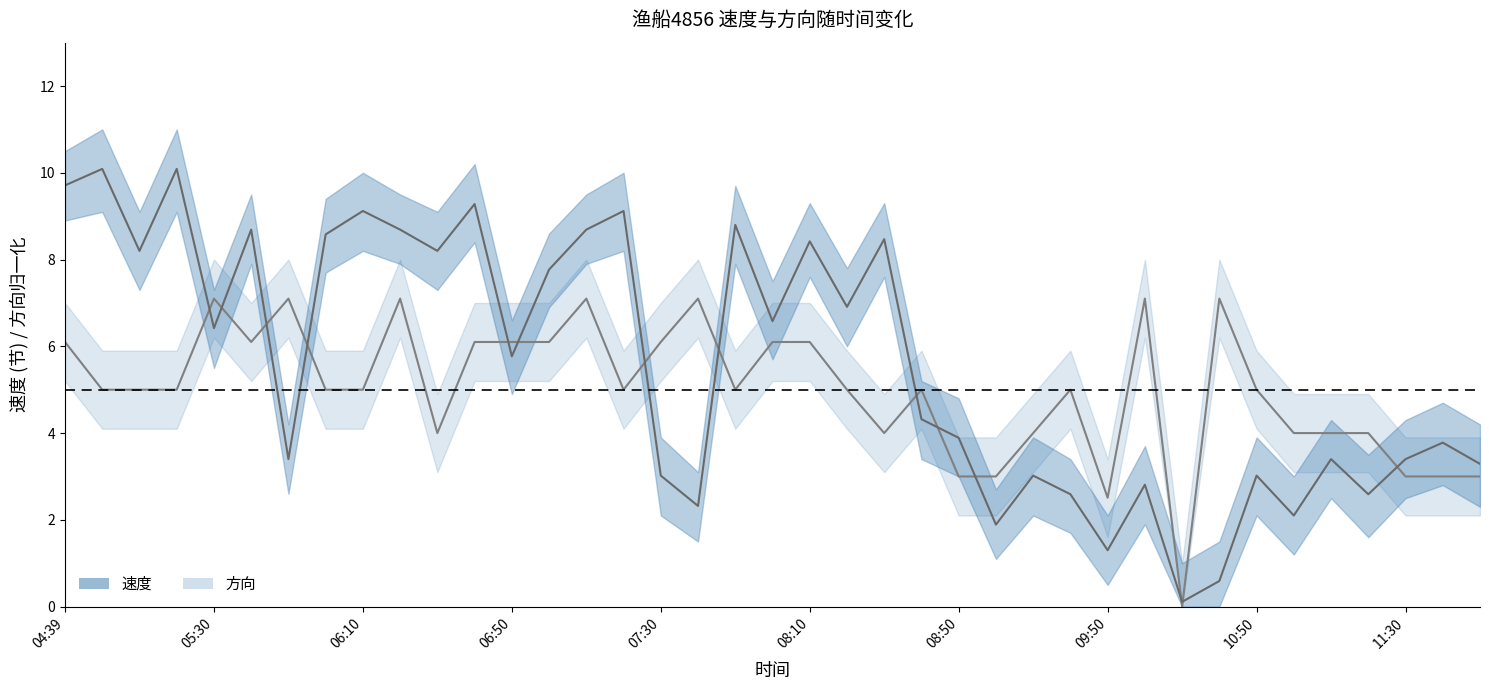

True or false: 方向 (中值) and 速度 (均值) cross at least once.

True